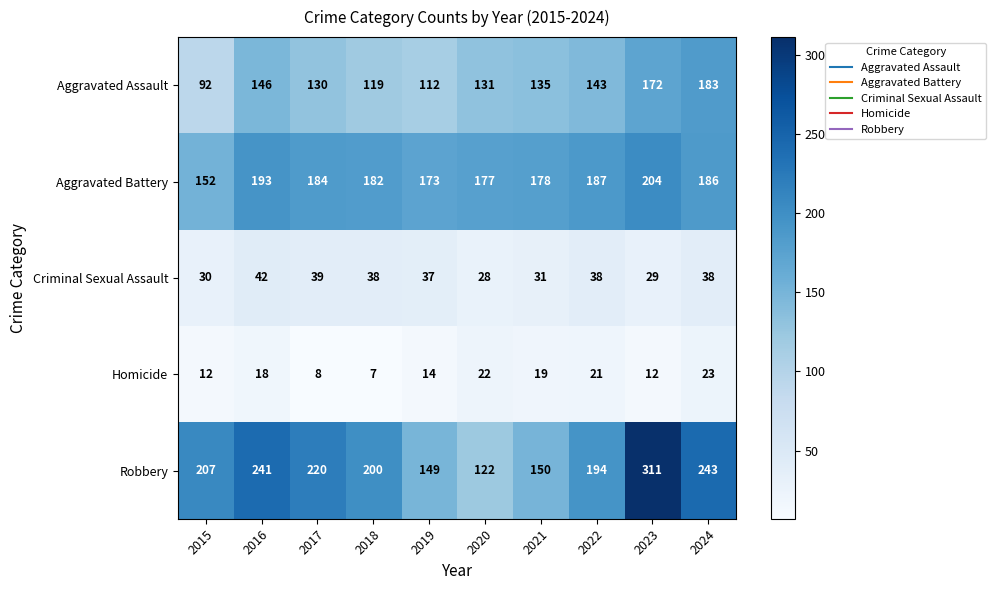

What is the smallest value displayed?

7